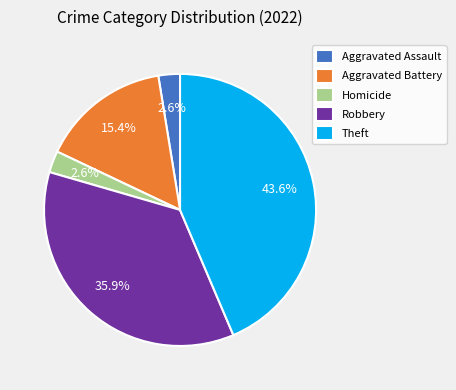

Is there a majority slice in this chart?

No